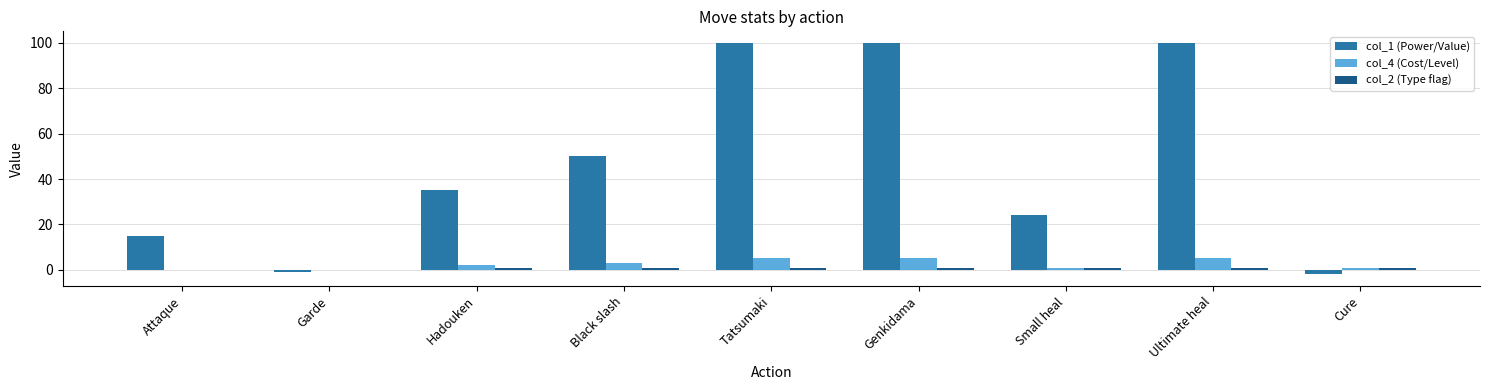

The value of col_1 (Power/Value) at Genkidama is 100. True or false?

True